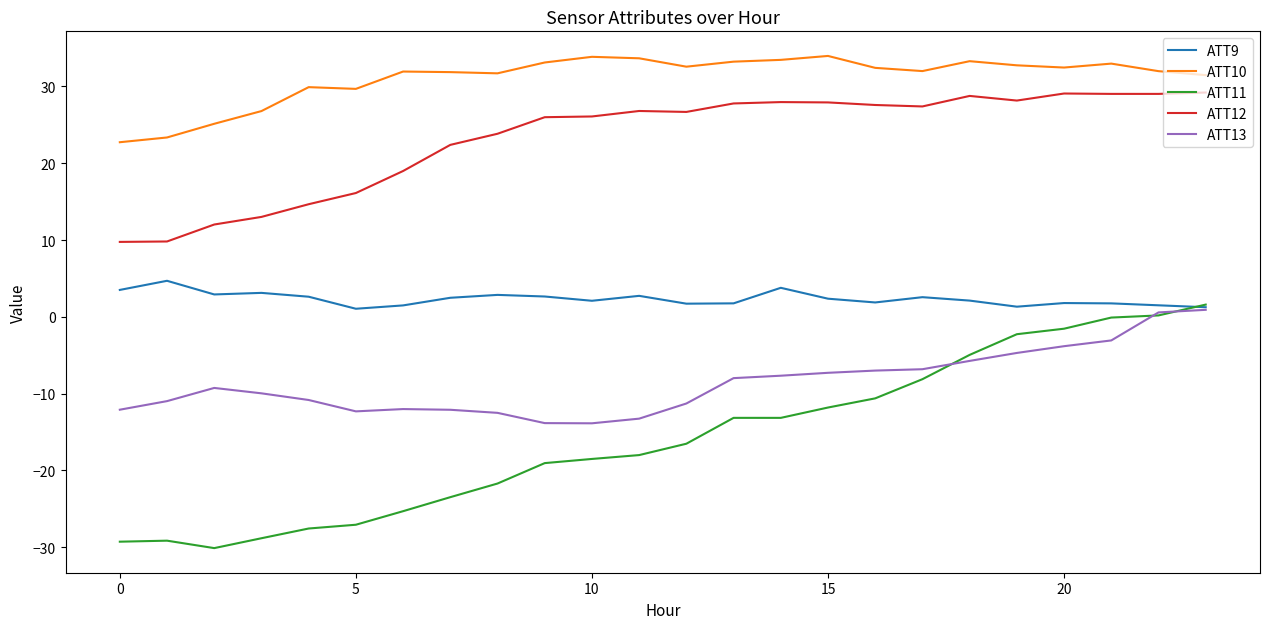

True or false: ATT11 and ATT12 intersect in this chart.

False